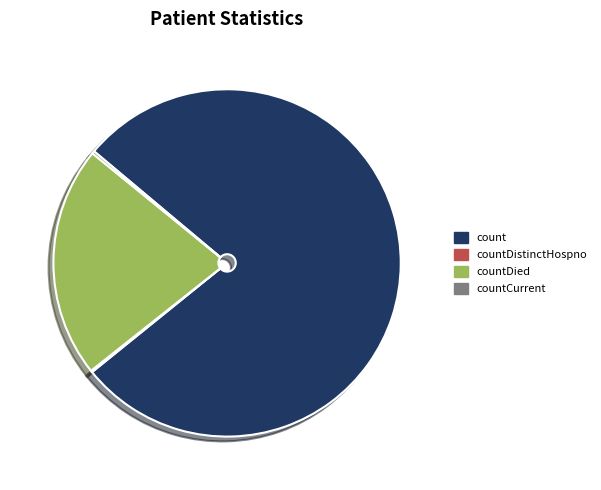

Is it true that count is 93% of the pie?

False